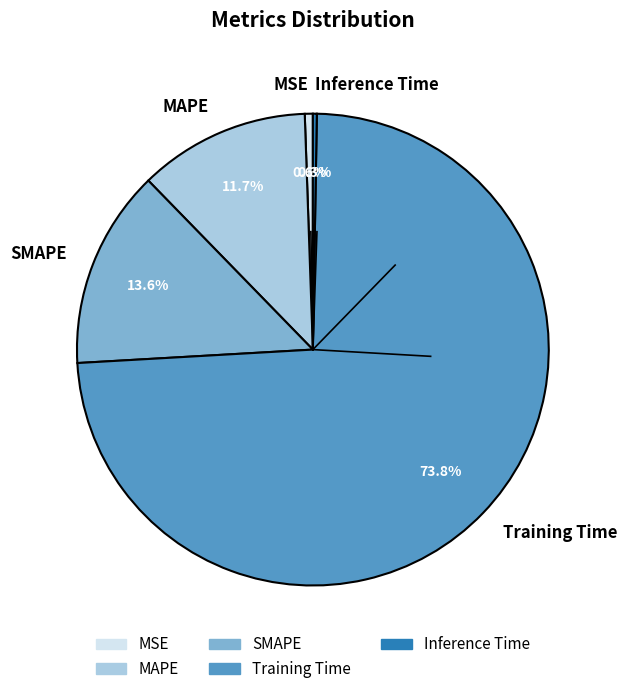

Does Training Time represent more than half of the total?

Yes